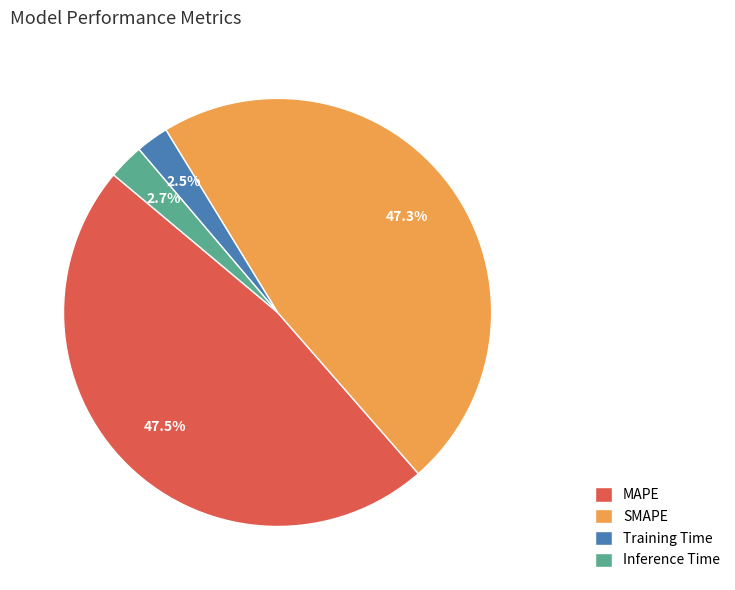

Between Training Time and MAPE, which is larger?

MAPE